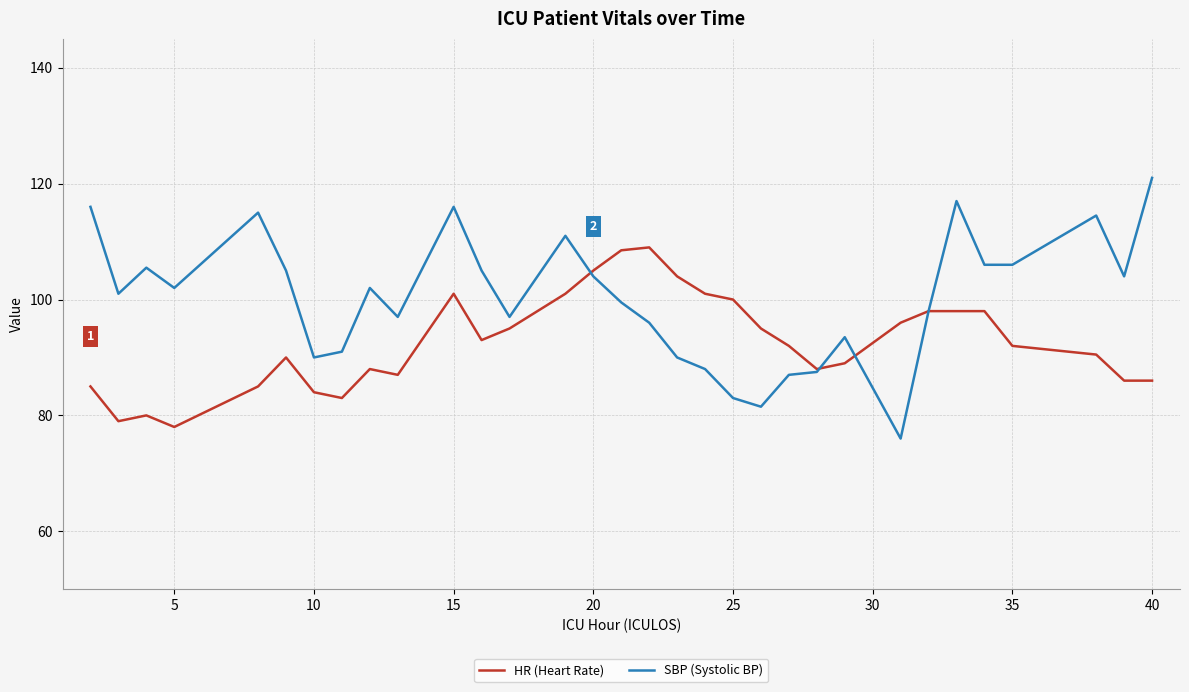

Which series has the largest range (max minus min)?

SBP (Systolic BP)